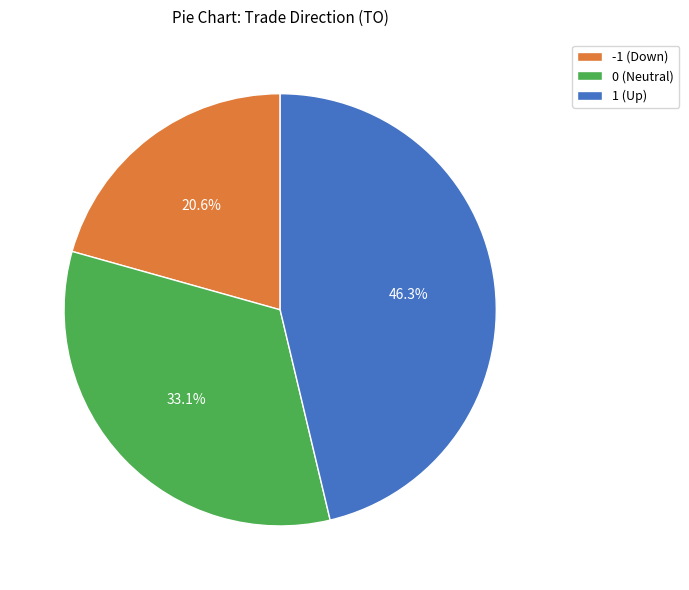

Which category has the smallest portion of the pie?

-1 (Down)